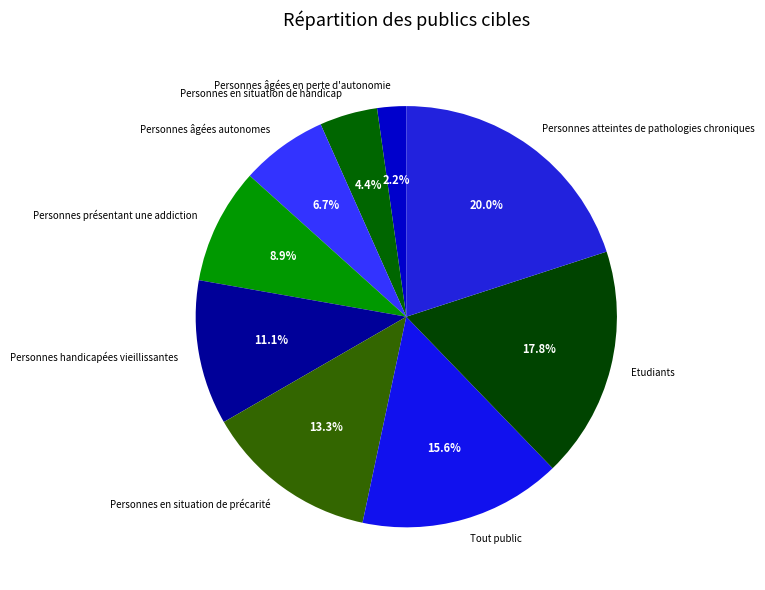

Which slice is the smallest?

Personnes âgées en perte d'autonomie